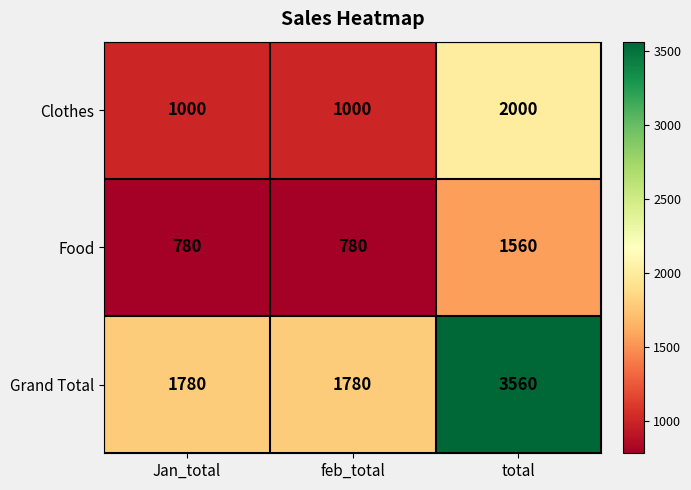

Rank the series by their average value, from highest to lowest.

Grand Total, Clothes, Food